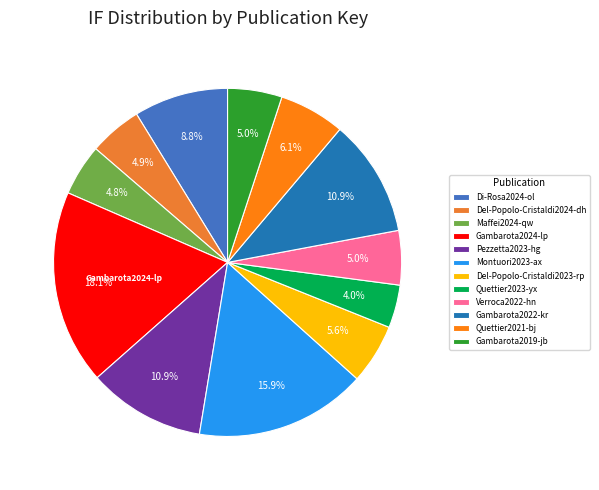

To the nearest percent, what is the difference between the largest and smallest slice percentages?

14%